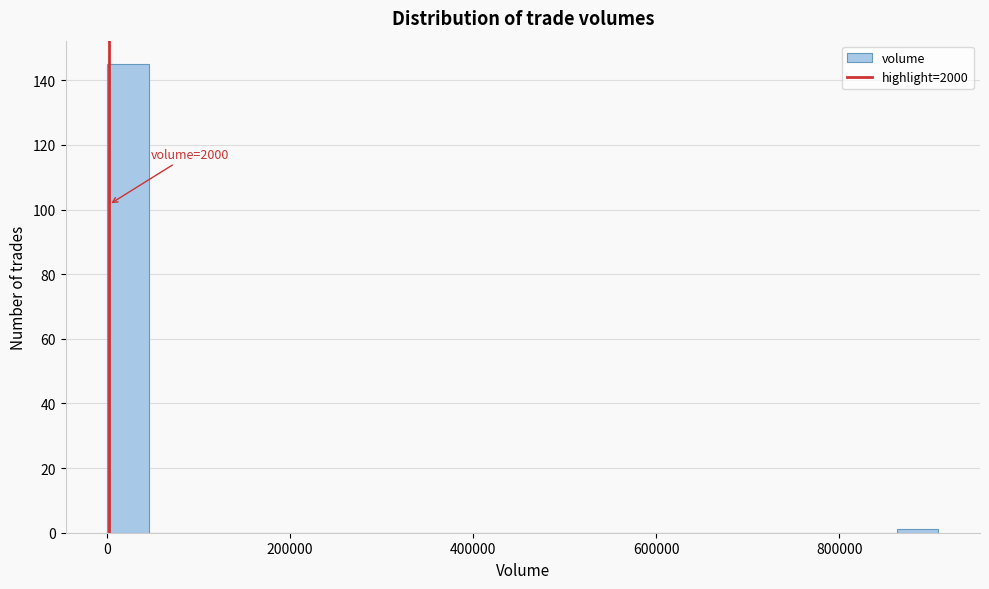

Around what value on the x-axis is the tallest bar? Give the approximate position of its centre, as read against the axis.

20000